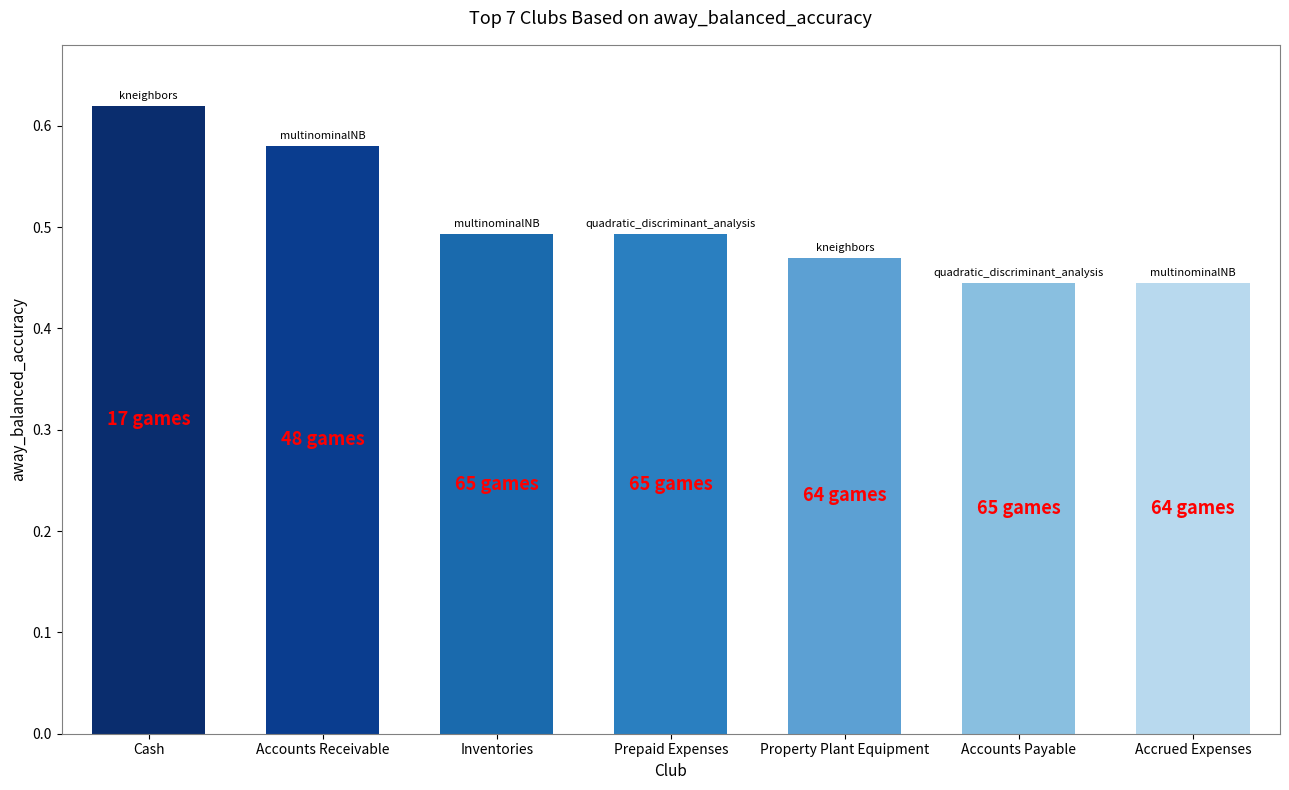

What is the label of the 5th bar from the right?

Inventories